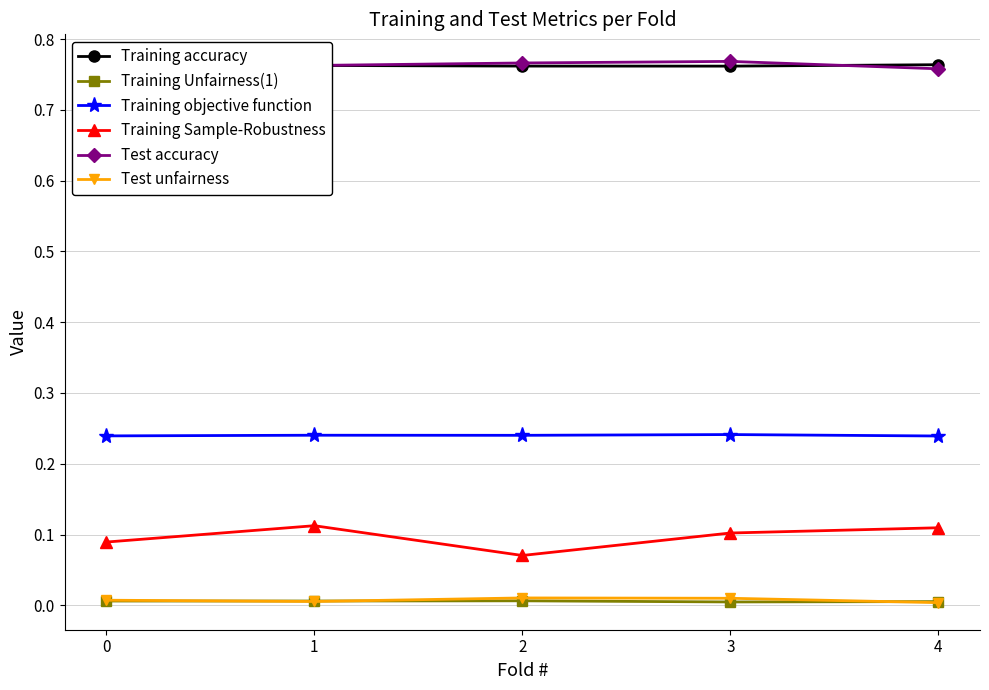

At which category does Training Sample-Robustness reach its first local peak?

1